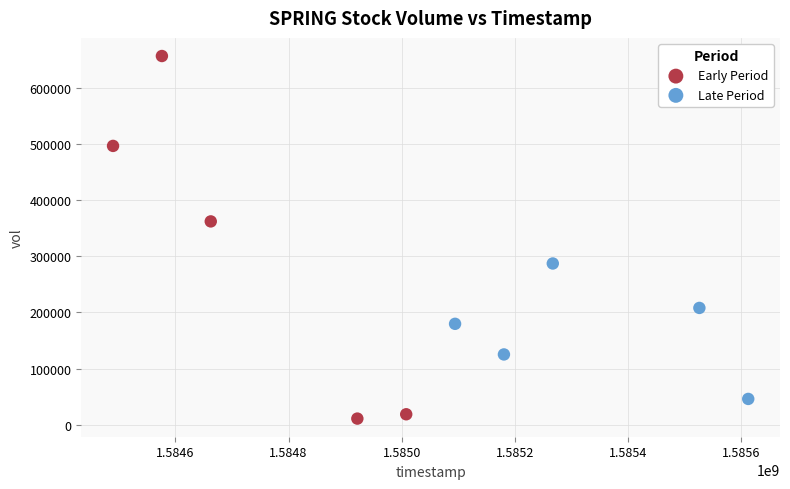

Which series contains the lowest Y value?

Early Period